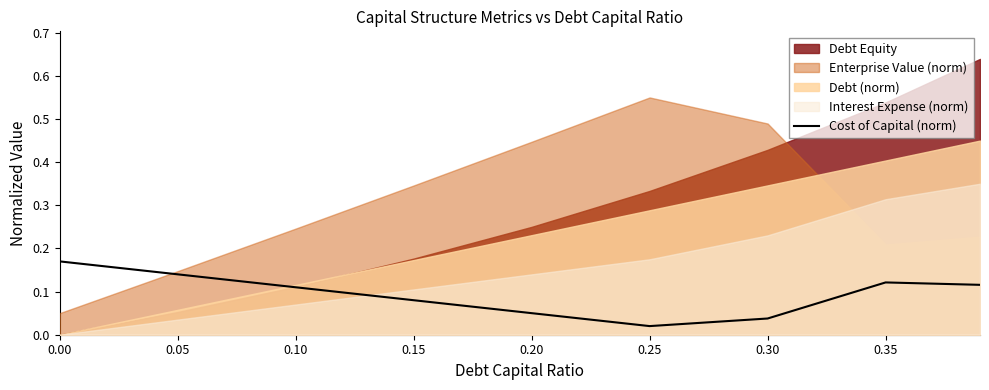

Where is the data nearest to the value 0?

0.25